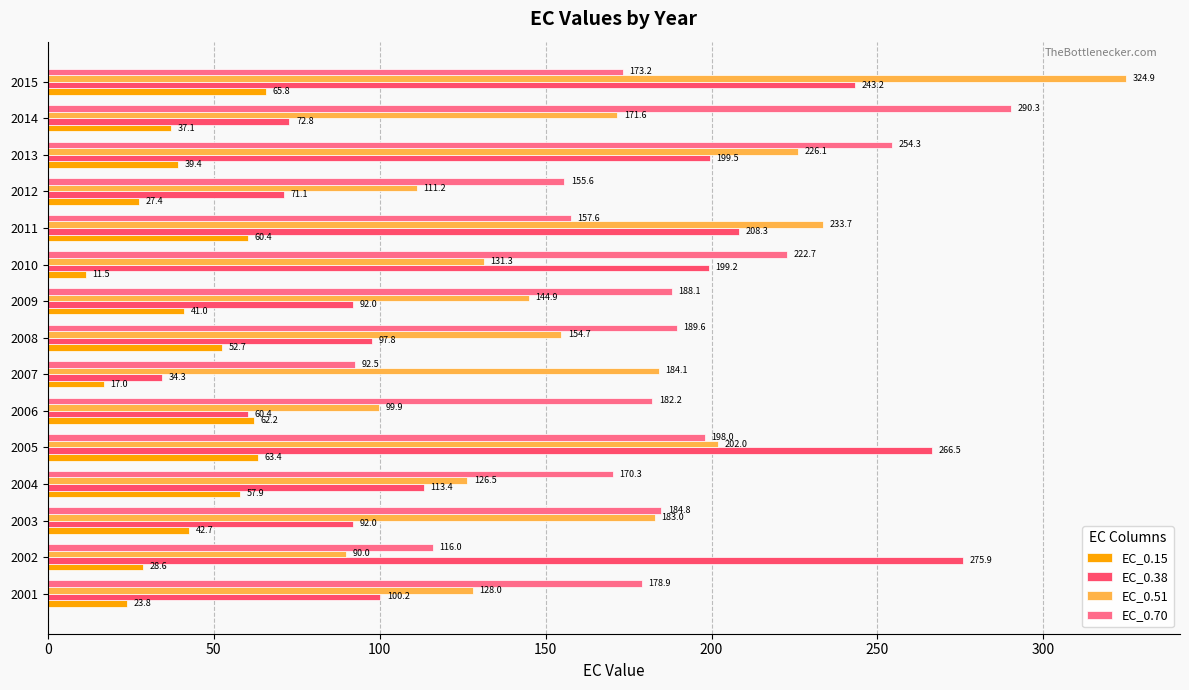

Which category has the highest value across all series?

2015